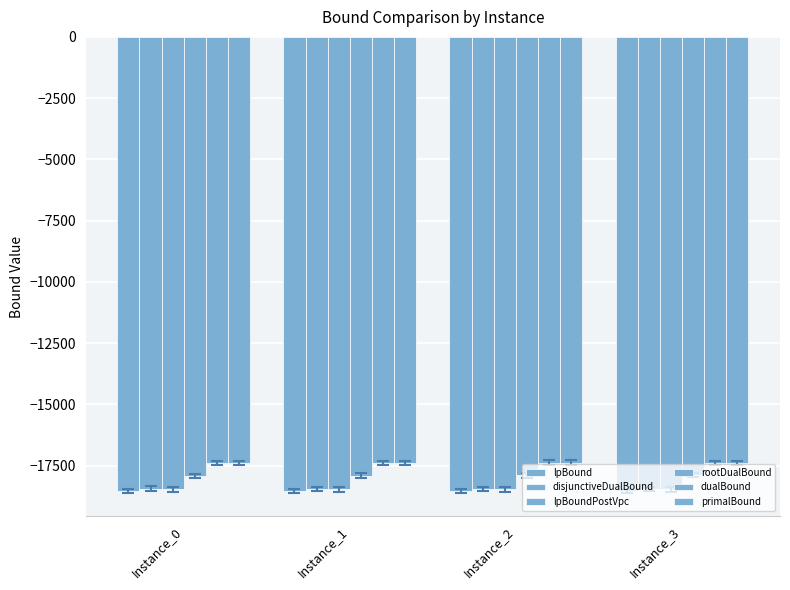

What is the minimum value for dualBound?

-17388.0